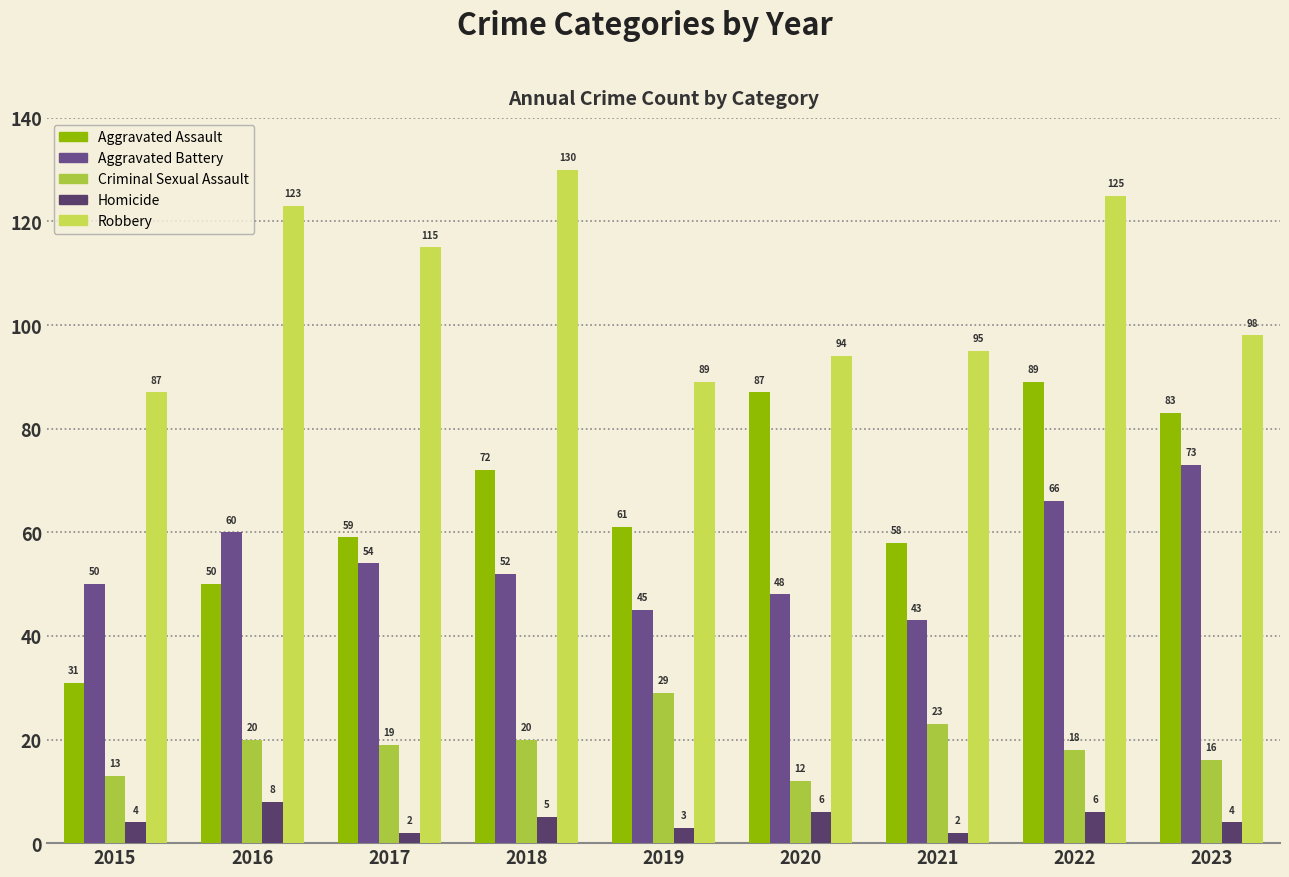

What is the greatest value displayed?

130